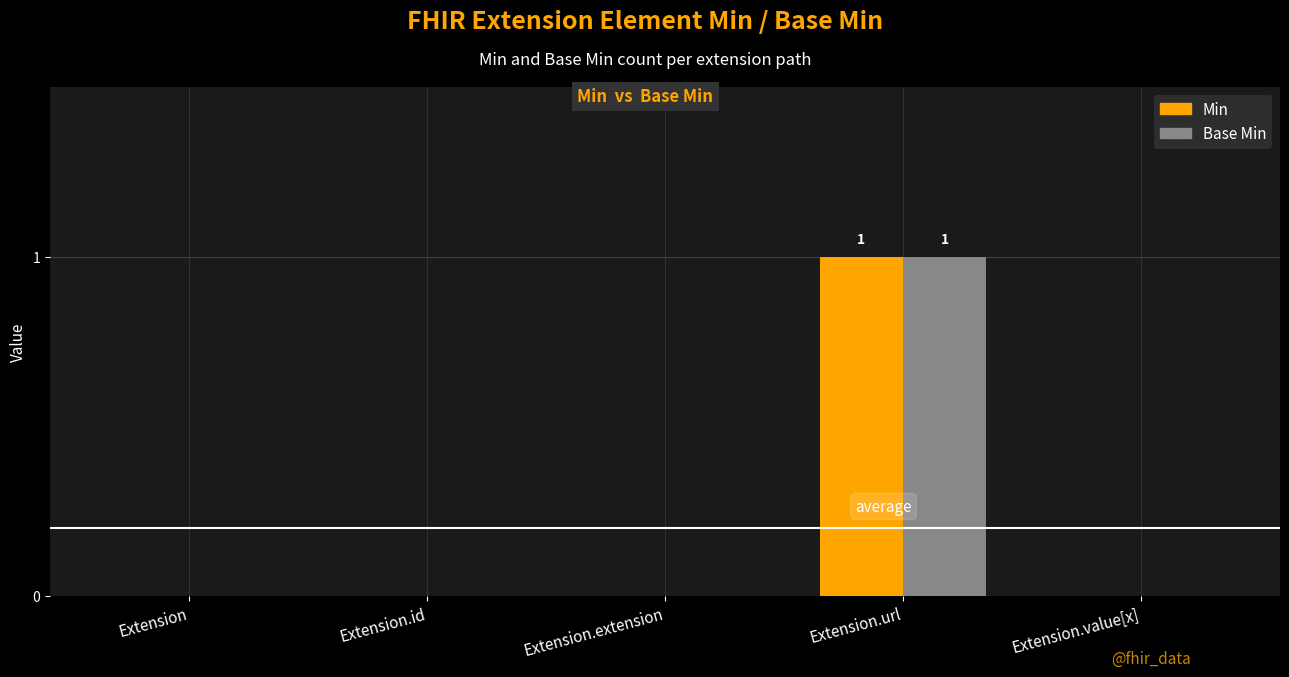

Reading left to right, transcribe all the data shown in this chart.

Min: Extension=0	Extension.id=0	Extension.extension=0	Extension.url=1	Extension.value[x]=0
Base Min: Extension=0	Extension.id=0	Extension.extension=0	Extension.url=1	Extension.value[x]=0